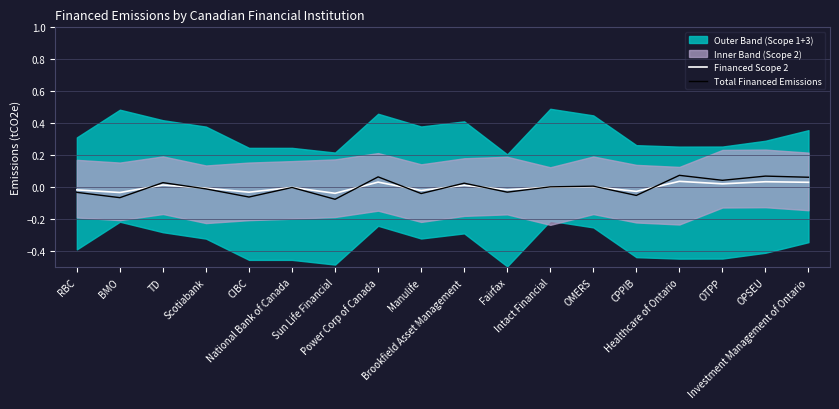

What position from the right is CPPIB?

5